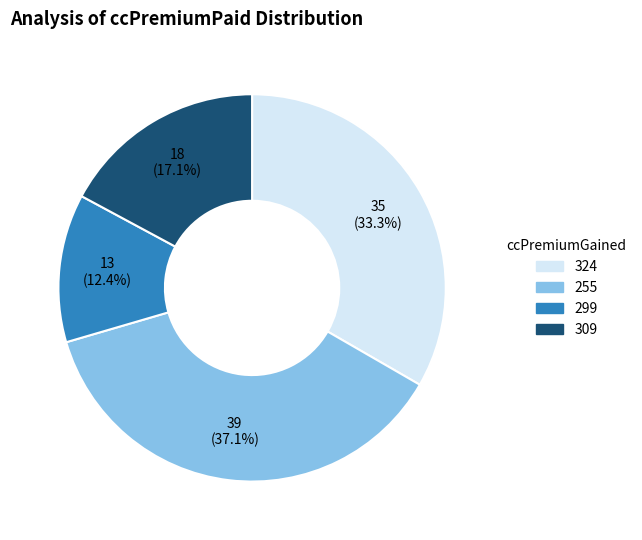

To the nearest percent, what is the difference between the 255 and 309 slice percentages?

20%